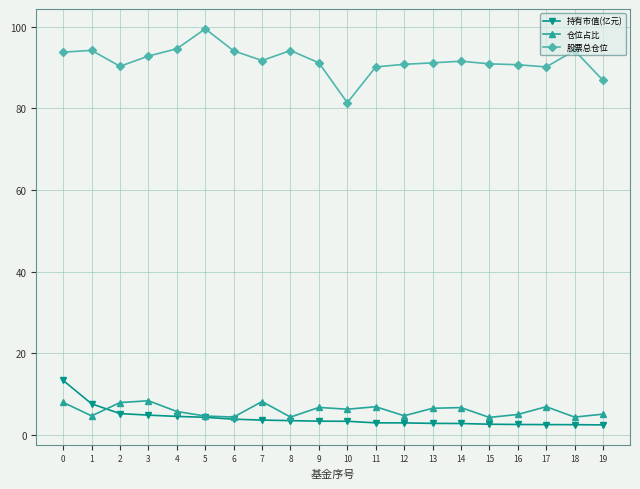

Which label corresponds to the largest value in the chart?

5